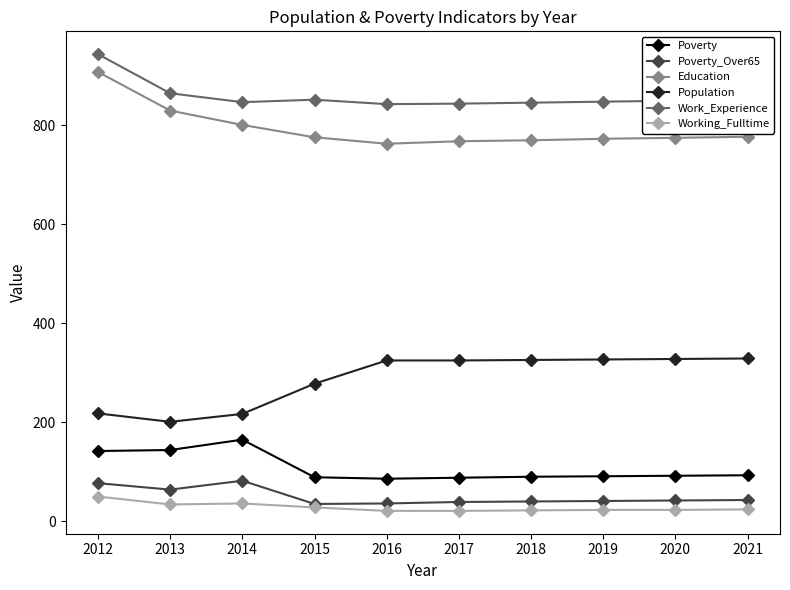

Which series has the widest spread of values?

Education